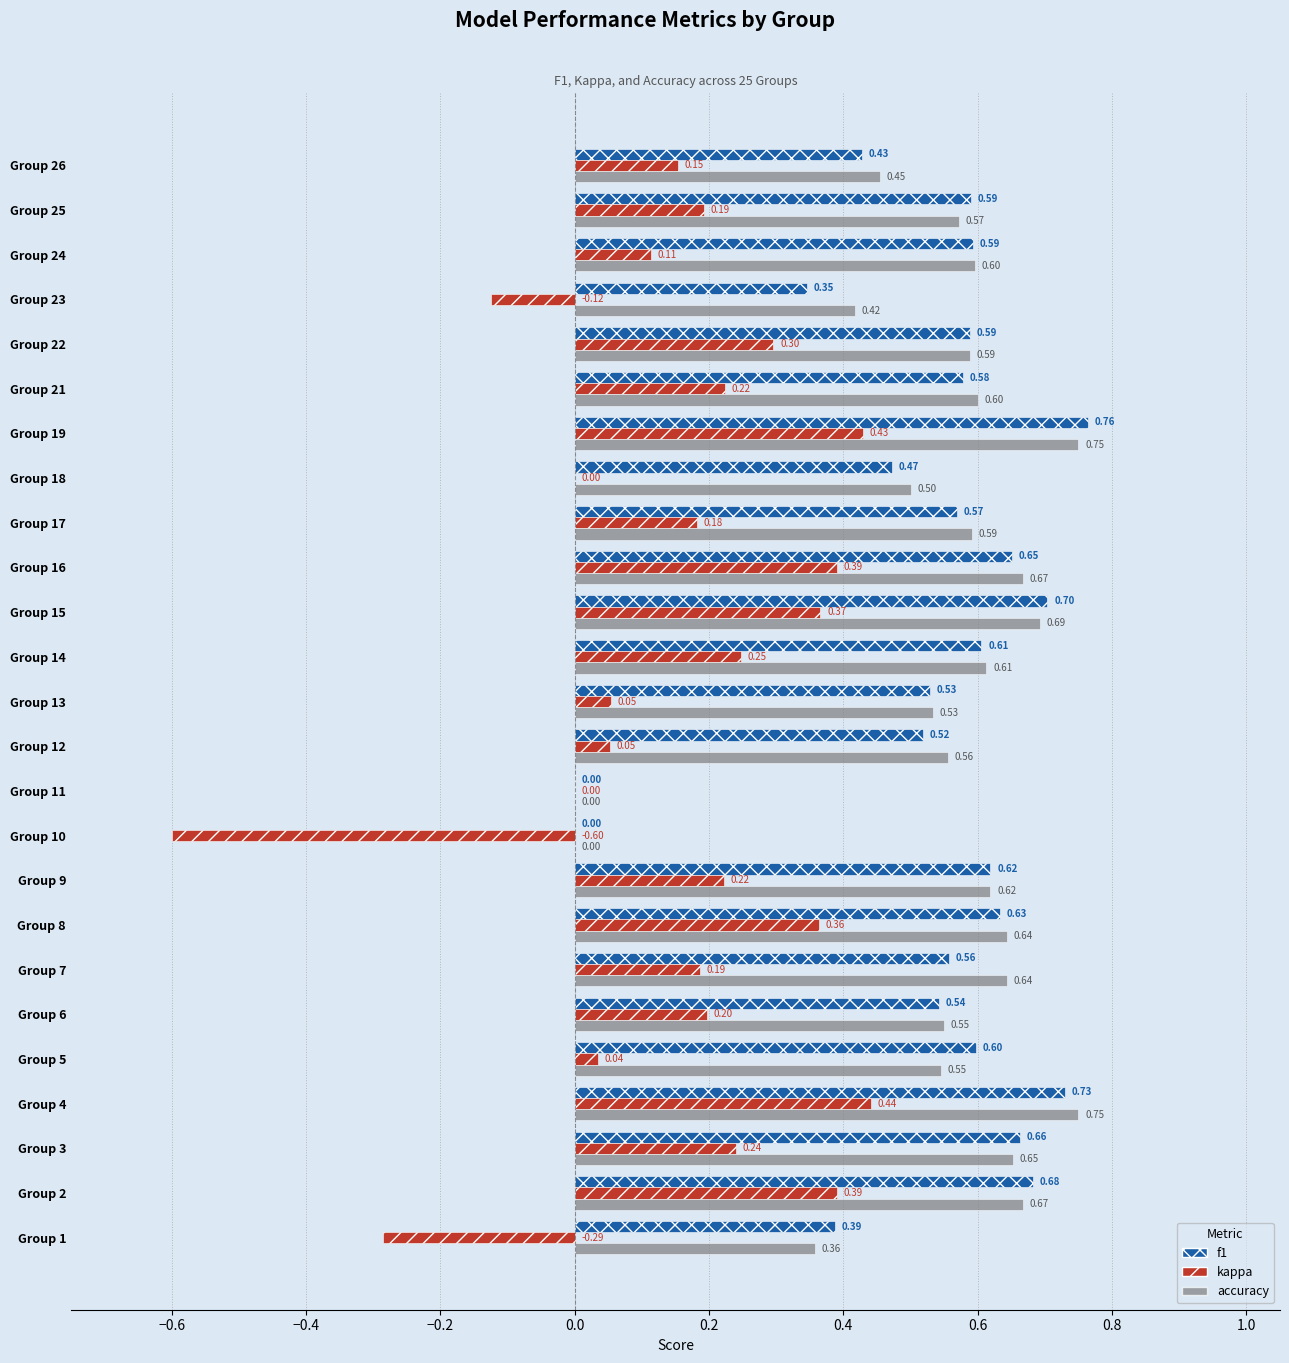

At which category is the sum across all series the highest?

Group 19